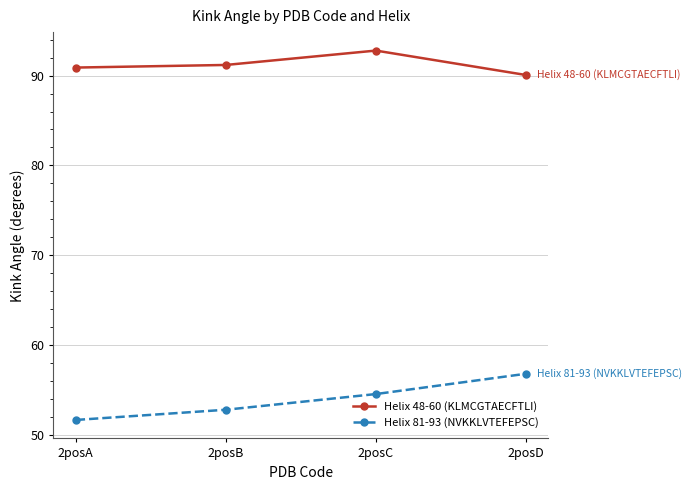

What is the average value of the Helix 48-60 (KLMCGTAECFTLI) series?

91.2